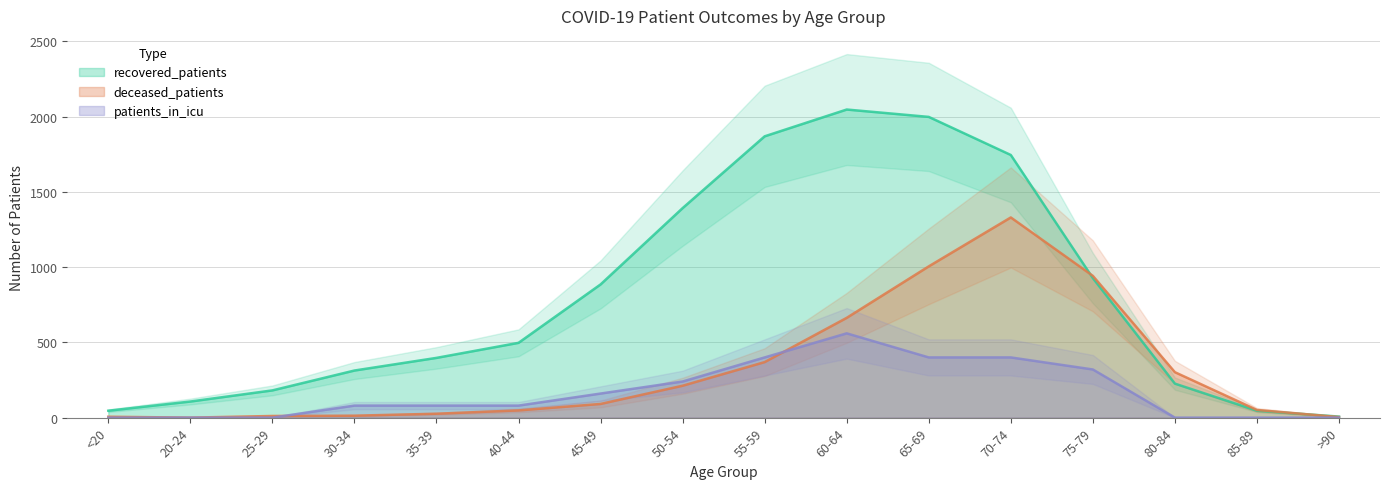

True or false: recovered_patients and patients_in_icu cross at least once.

False